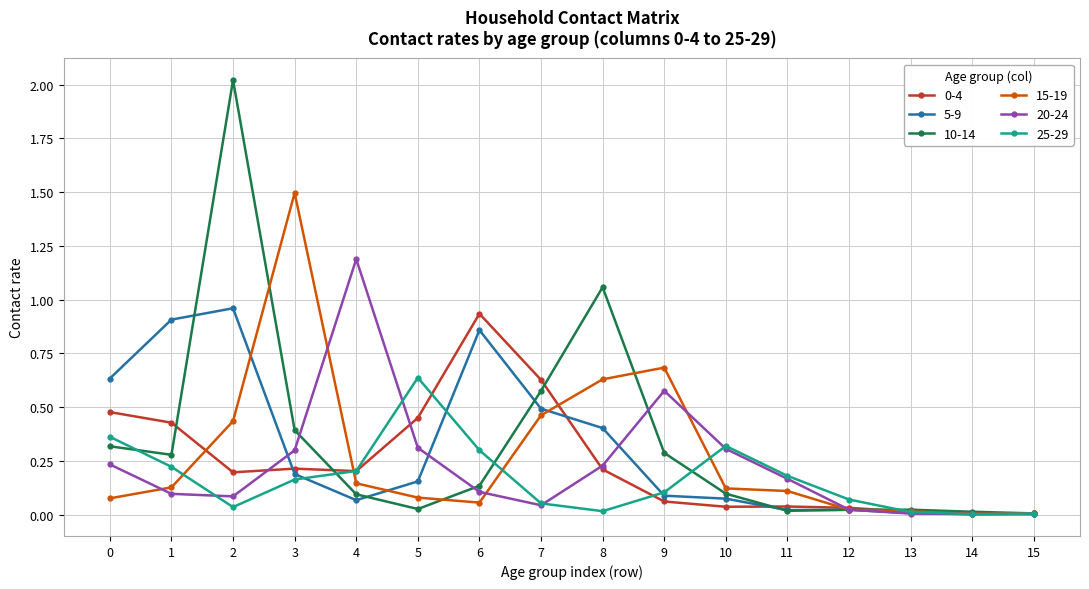

What is the total value across all series at 1?

2.1